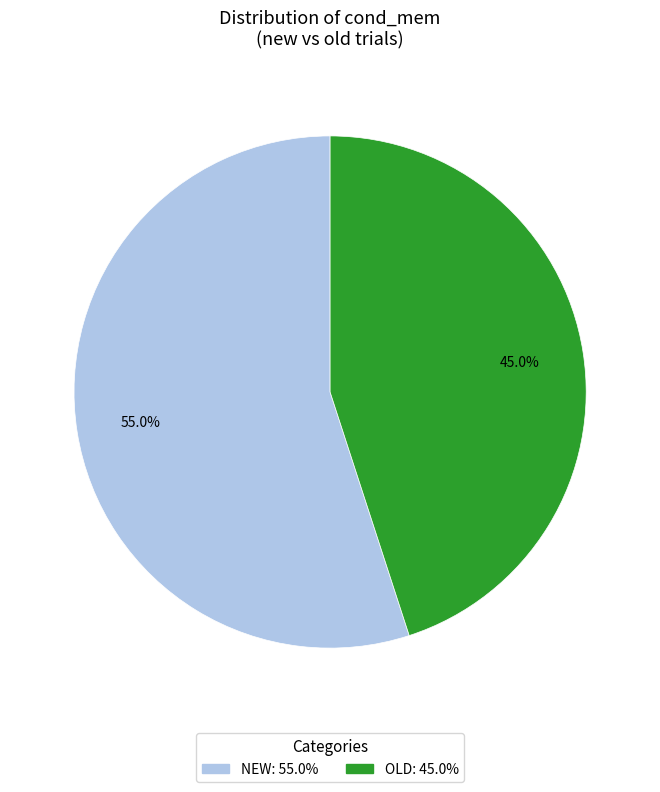

Does any single category account for the majority?

Yes